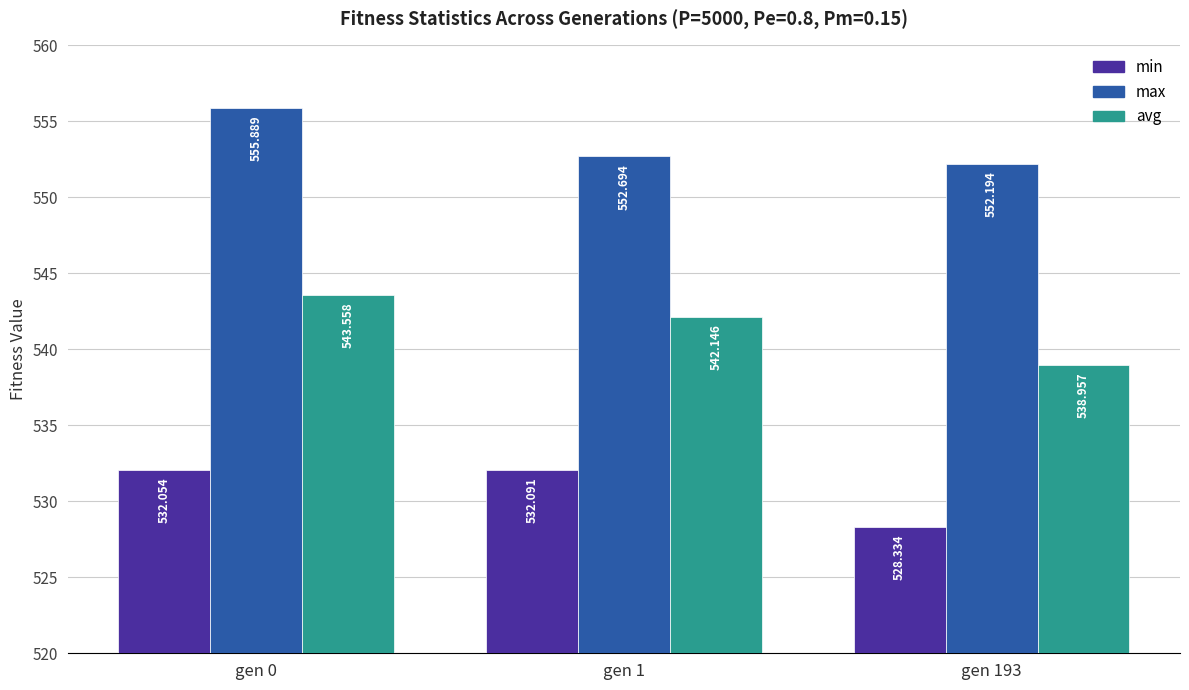

At gen 193, list the series in order from smallest to largest.

min, avg, max